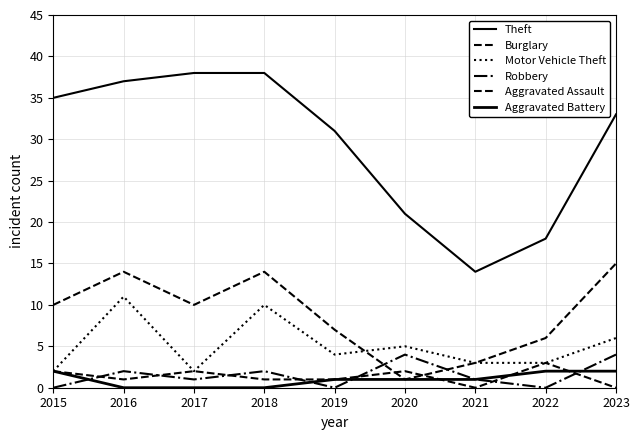

Is this an area chart (filled region under the line)?

No